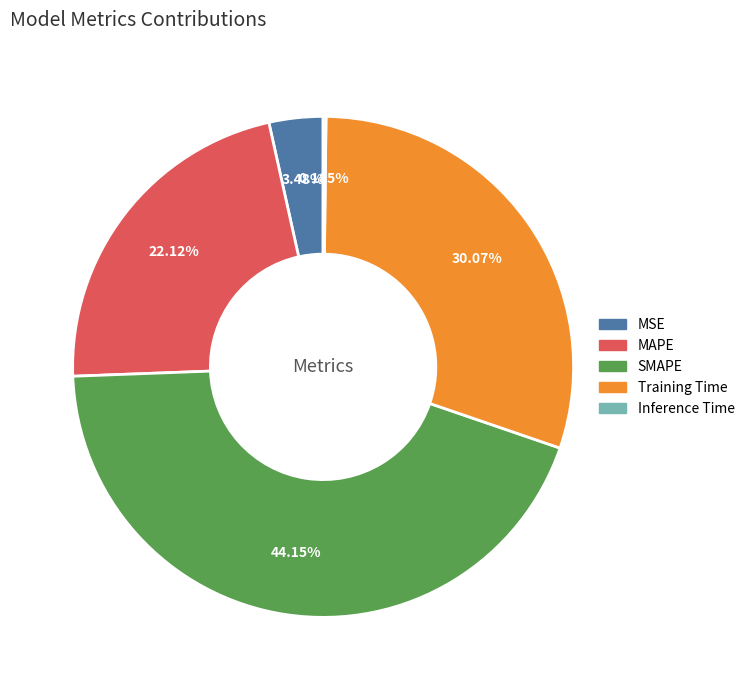

Which slice is the largest?

SMAPE